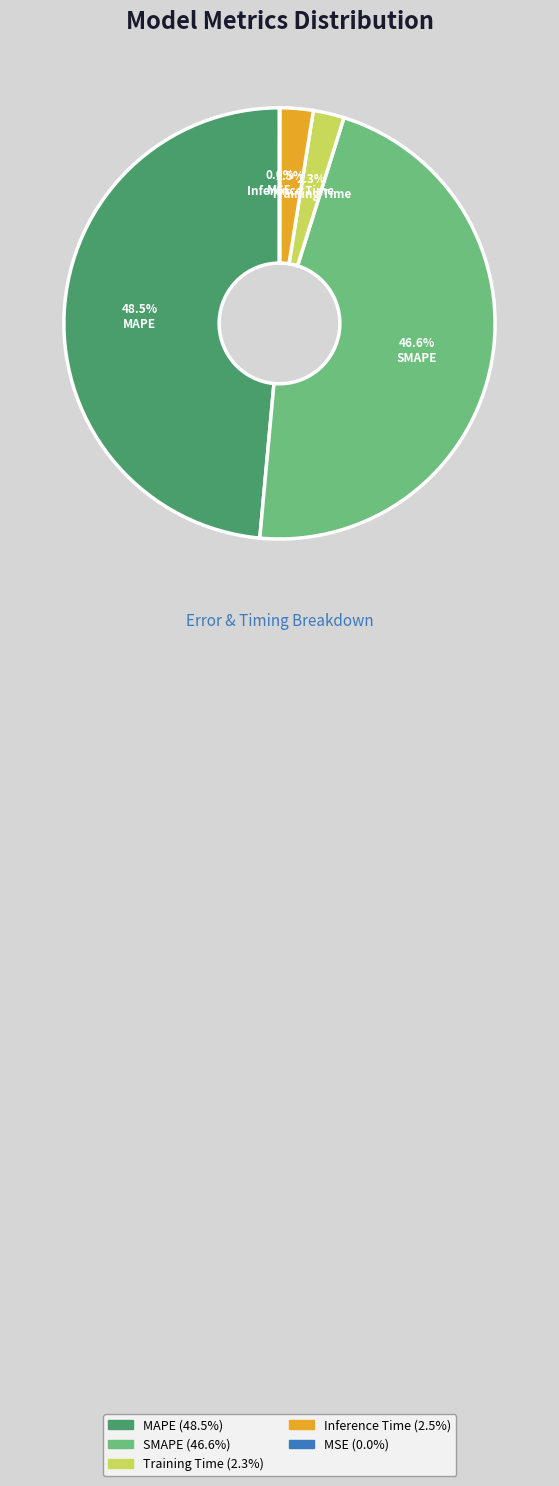

Which has a higher value, MAPE or Training Time?

MAPE